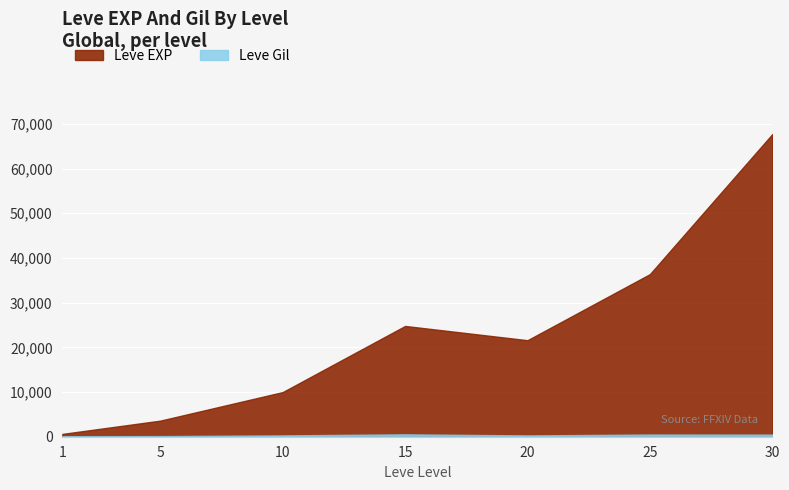

True or false: Leve Gil and Leve EXP cross at least once.

False